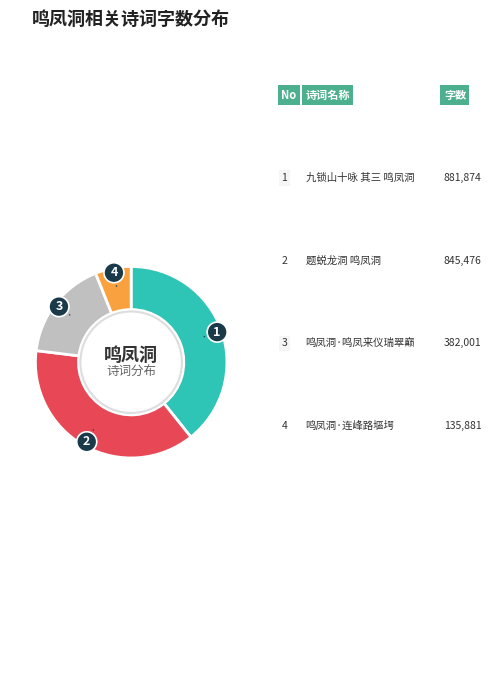

Does any single category account for the majority?

No